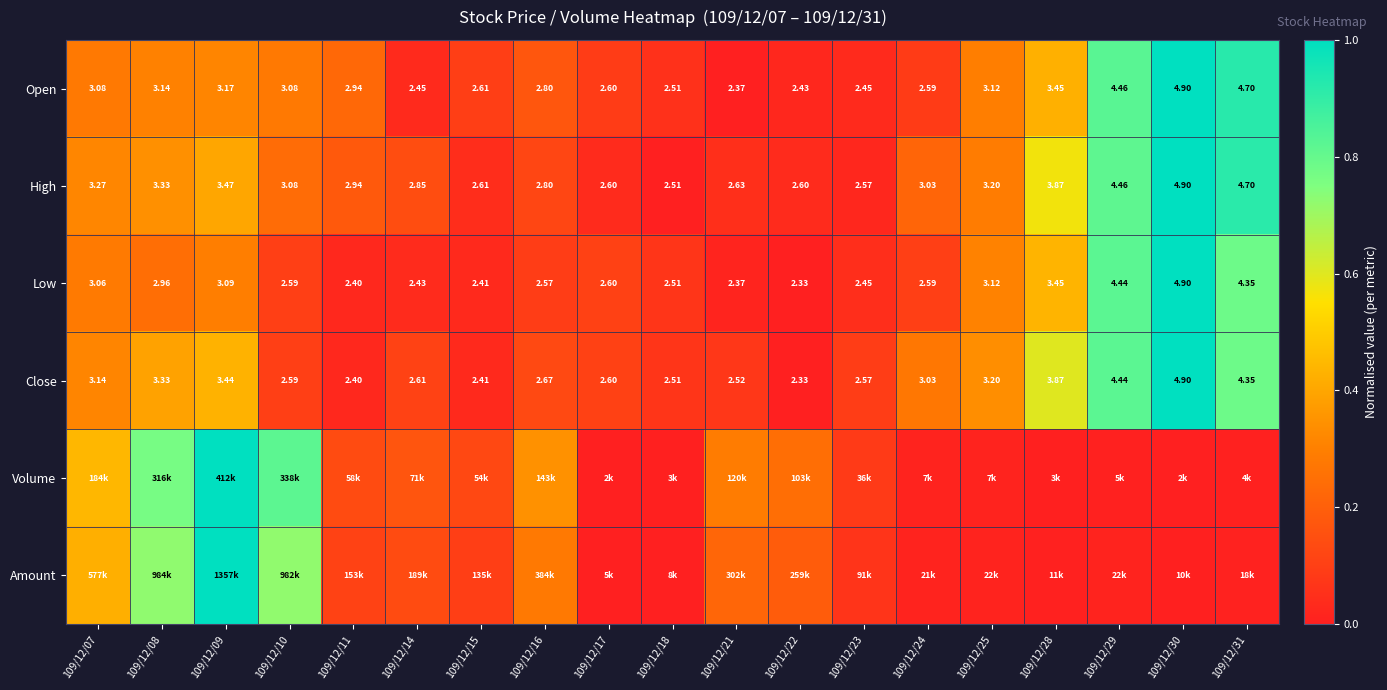

Is the value of Low at 109/12/28 greater than the value of High at 109/12/30?

No